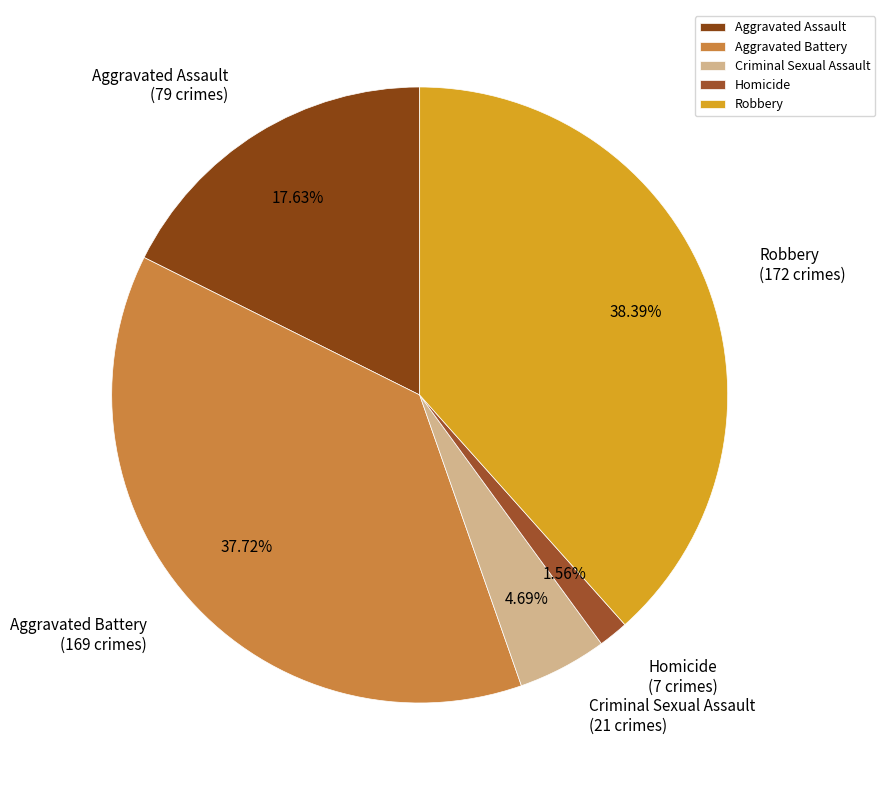

Is it true that Criminal Sexual Assault is 5% of the pie?

True